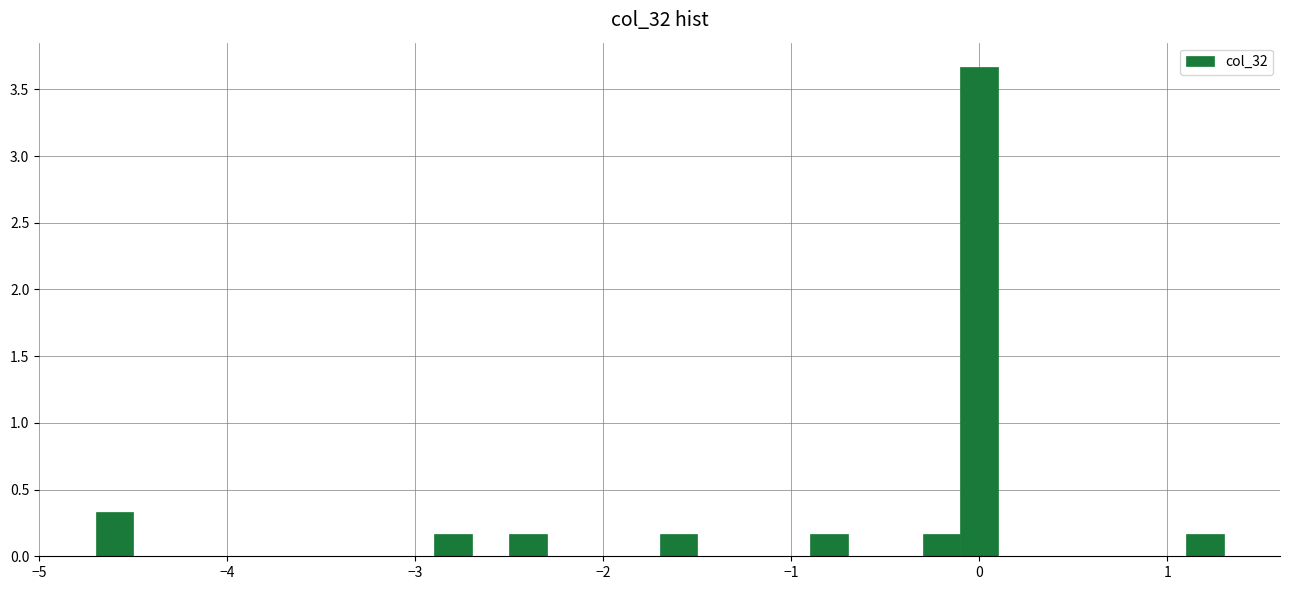

Read against the x-axis, roughly where is the centre of the tallest bar?

0.0